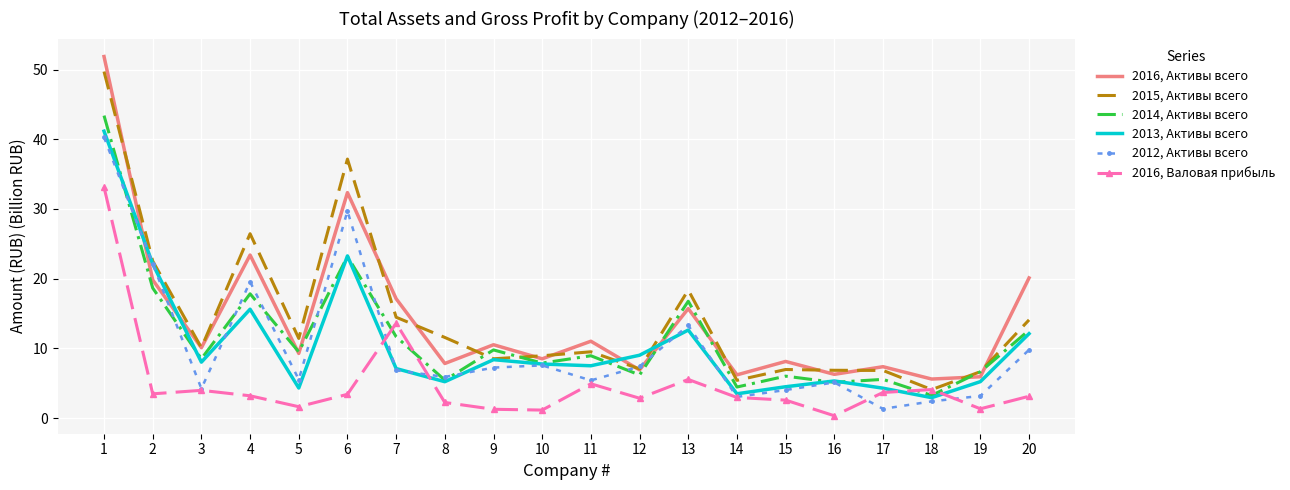

The 2016, Валовая прибыль series shows 3.2 at 4. True or false?

True